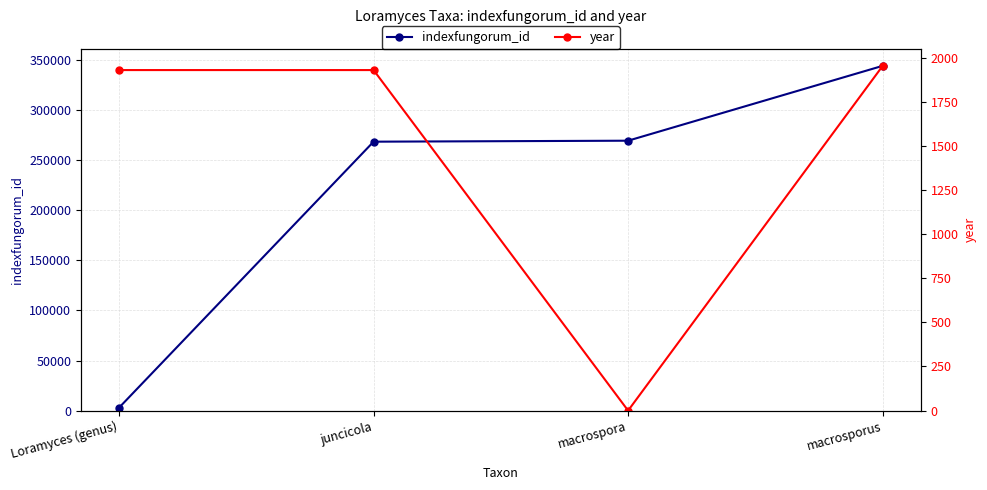

The year series shows 0 at macrospora. True or false?

True